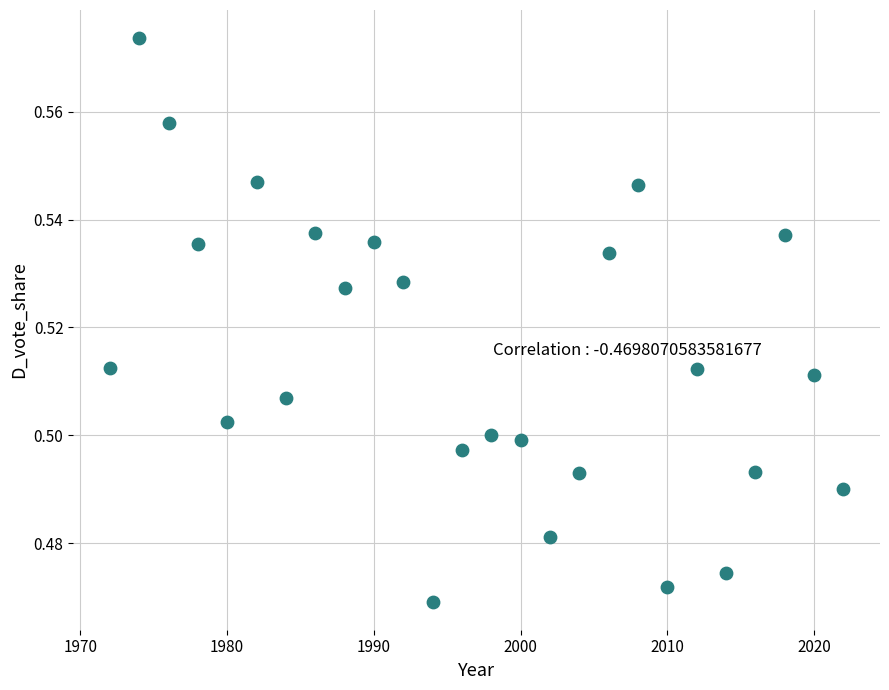

What is the range of X values (max minus min)?

50.0